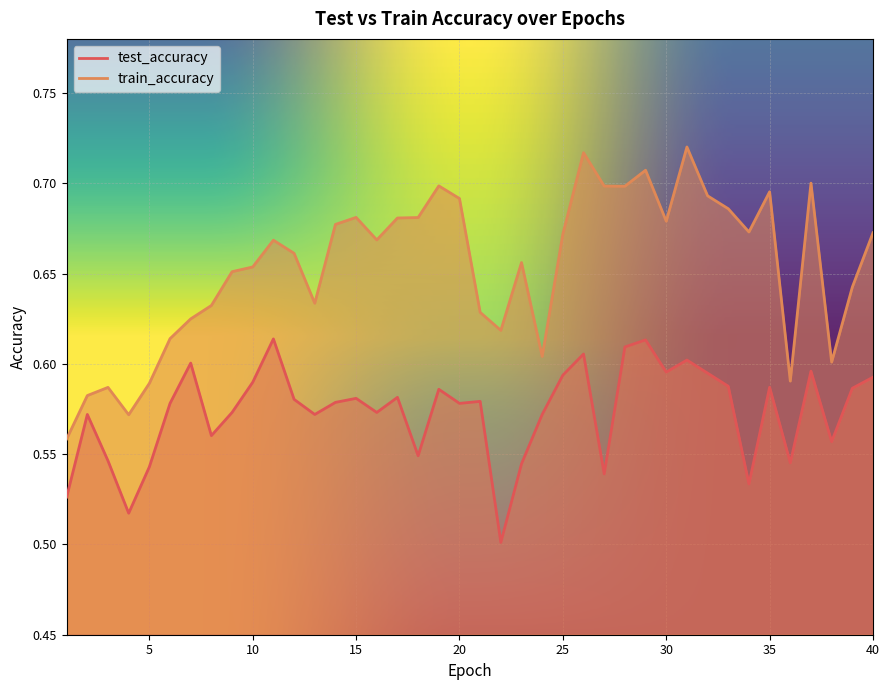

Rank the categories by train_accuracy value from lowest to highest.

1, 4, 2, 3, 5, 36, 38, 24, 6, 22, 7, 21, 8, 13, 39, 9, 10, 23, 12, 11, 16, 25, 40, 34, 14, 30, 17, 18, 15, 33, 20, 32, 35, 28, 27, 19, 37, 29, 26, 31